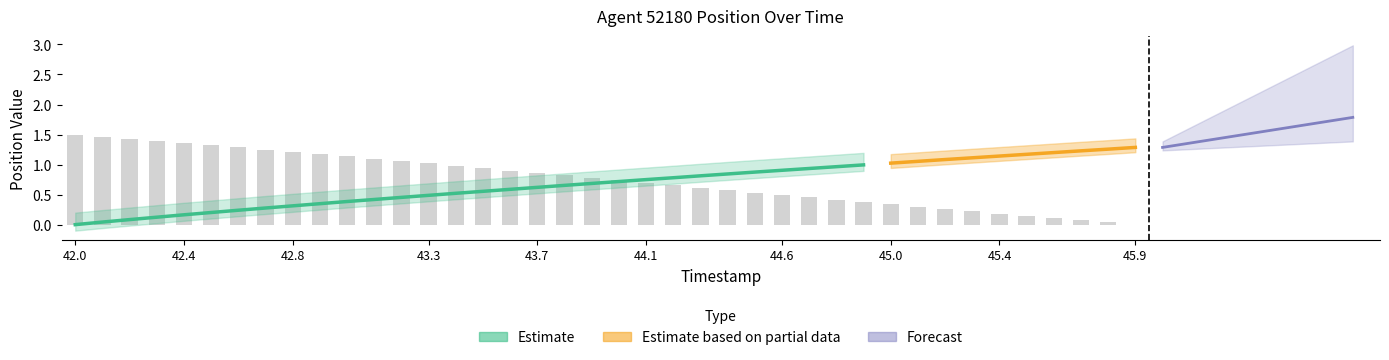

How many values exceed 0?

39